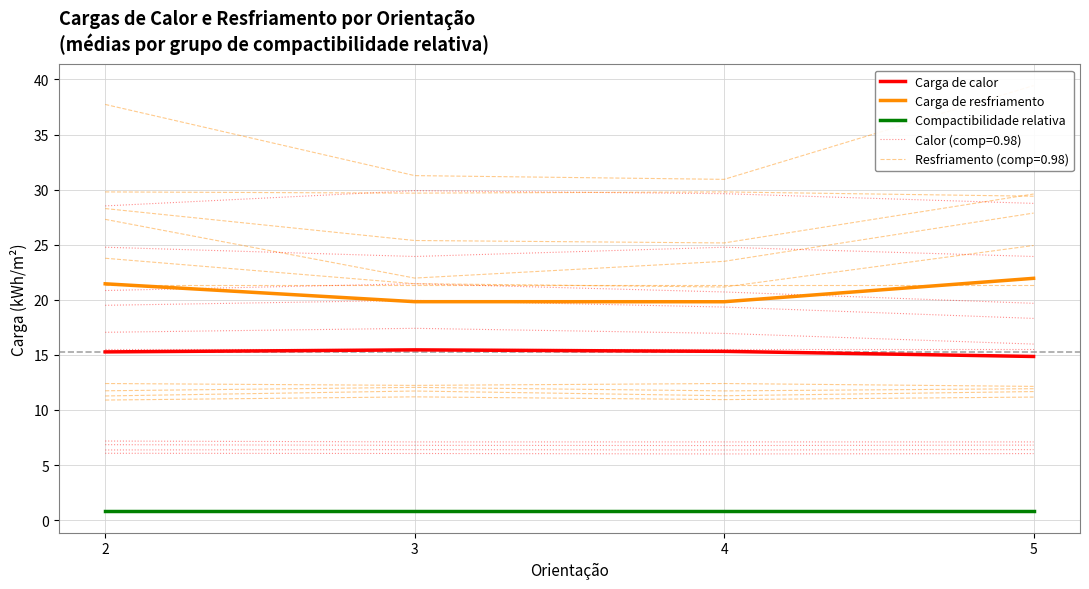

What is the difference between the highest and lowest values at 3?

19.0